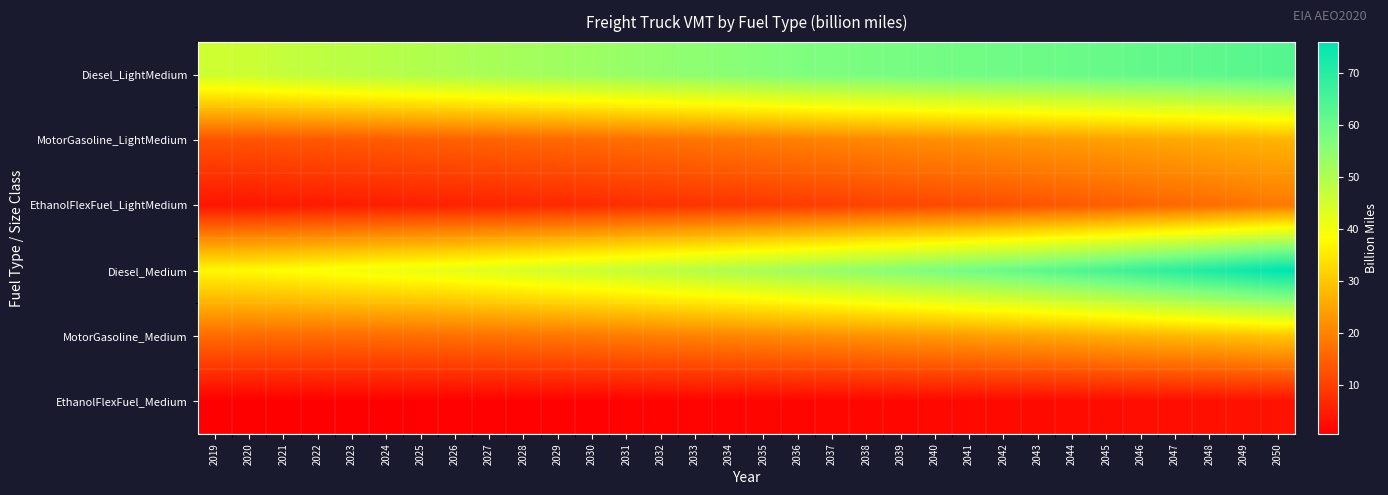

Reading left to right, what are all the values shown in this chart?

Diesel_LightMedium: 2019=45.3	2020=45.8	2021=46.9	2022=47.6	2023=48.4	2024=48.9	2025=49.6	2026=50.2	2027=50.9	2028=51.6	2029=52.2	2030=52.7	2031=53.6	2032=54.2	2033=54.9	2034=55.5	2035=56.2	2036=56.9	2037=57.4	2038=57.8	2039=58.3	2040=58.6	2041=59.0	2042=59.4	2043=59.7	2044=60.0	2045=60.5	2046=61.0	2047=61.4	2048=61.9	2049=62.4	2050=63.0
MotorGasoline_LightMedium: 2019=13.0	2020=13.1	2021=13.4	2022=13.7	2023=14.0	2024=14.3	2025=14.6	2026=14.9	2027=15.3	2028=15.7	2029=16.0	2030=16.4	2031=16.9	2032=17.3	2033=17.9	2034=18.4	2035=19.0	2036=19.6	2037=20.1	2038=20.7	2039=21.2	2040=21.7	2041=22.2	2042=22.7	2043=23.2	2044=23.8	2045=24.3	2046=24.9	2047=25.4	2048=26.0	2049=26.6	2050=27.2
EthanolFlexFuel_LightMedium: 2019=3.8	2020=4.0	2021=4.3	2022=4.6	2023=4.9	2024=5.1	2025=5.4	2026=5.7	2027=6.0	2028=6.3	2029=6.7	2030=7.0	2031=7.4	2032=7.8	2033=8.2	2034=8.6	2035=9.0	2036=9.5	2037=9.9	2038=10.4	2039=10.9	2040=11.4	2041=11.9	2042=12.5	2043=13.1	2044=13.8	2045=14.4	2046=15.2	2047=15.9	2048=16.8	2049=17.7	2050=18.6
Diesel_Medium: 2019=37.4	2020=37.7	2021=38.3	2022=39.0	2023=39.9	2024=40.5	2025=41.2	2026=42.0	2027=42.9	2028=43.9	2029=44.8	2030=45.7	2031=46.8	2032=47.9	2033=49.0	2034=50.1	2035=51.2	2036=52.4	2037=53.6	2038=54.9	2039=56.2	2040=57.5	2041=58.9	2042=60.4	2043=61.9	2044=63.6	2045=65.4	2046=67.5	2047=69.4	2048=71.4	2049=73.6	2050=75.9
MotorGasoline_Medium: 2019=16.6	2020=16.4	2021=16.4	2022=16.5	2023=16.7	2024=16.8	2025=17.0	2026=17.2	2027=17.5	2028=17.9	2029=18.2	2030=18.6	2031=19.0	2032=19.5	2033=19.9	2034=20.3	2035=20.8	2036=21.3	2037=21.8	2038=22.3	2039=22.8	2040=23.3	2041=23.9	2042=24.4	2043=25.0	2044=25.6	2045=26.3	2046=27.0	2047=27.7	2048=28.4	2049=29.1	2050=29.8
EthanolFlexFuel_Medium: 2019=0.5	2020=0.6	2021=0.6	2022=0.7	2023=0.7	2024=0.8	2025=0.8	2026=0.9	2027=0.9	2028=1.0	2029=1.0	2030=1.1	2031=1.2	2032=1.2	2033=1.3	2034=1.4	2035=1.4	2036=1.5	2037=1.6	2038=1.7	2039=1.8	2040=1.9	2041=2.0	2042=2.1	2043=2.2	2044=2.4	2045=2.5	2046=2.7	2047=2.8	2048=3.0	2049=3.2	2050=3.4